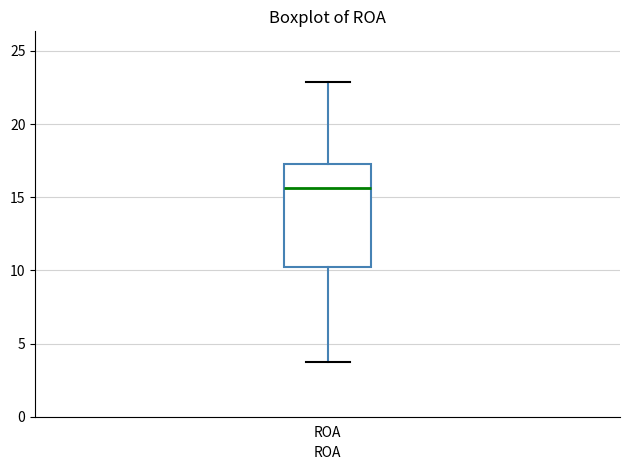

Where is the lower edge of the box for ROA on the y-axis? The values are not printed on the chart, so give them approximately, as read against the axis.

10.0